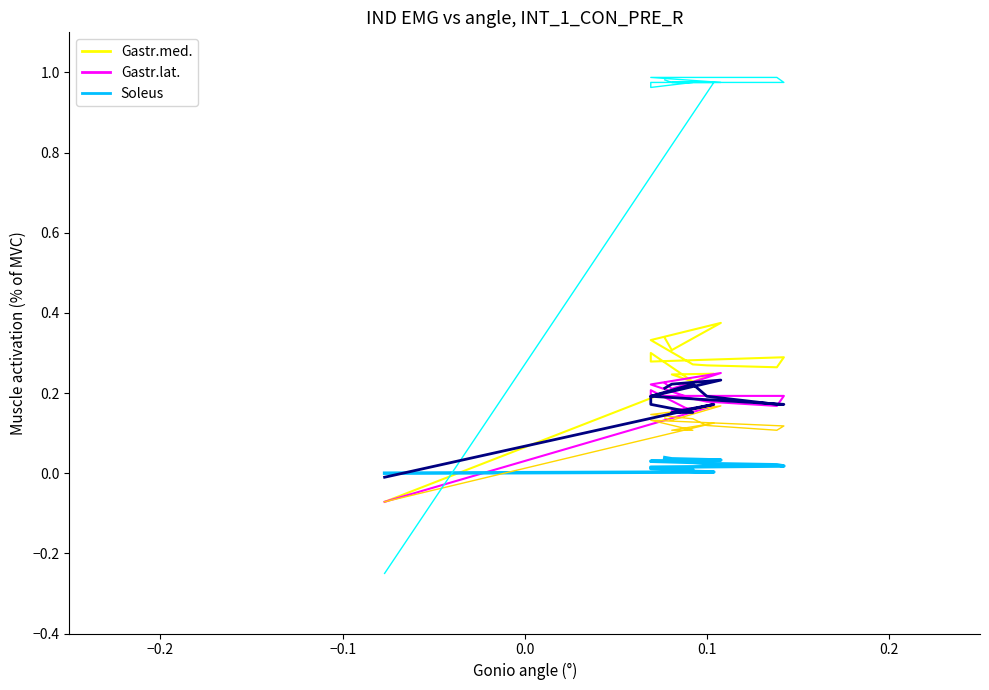

How many interior local valleys does the Gastr.med. series have?

4